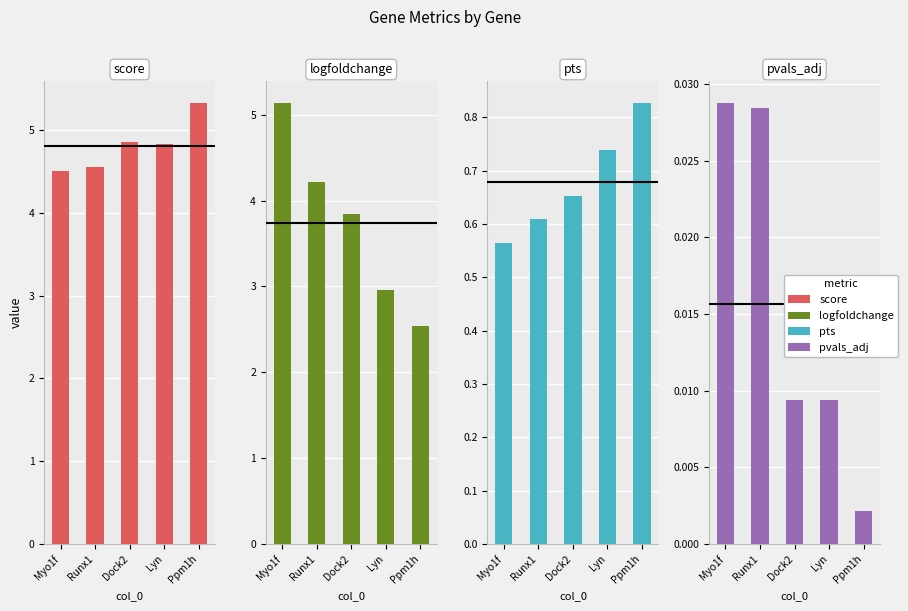

What is the greatest value displayed?

5.3